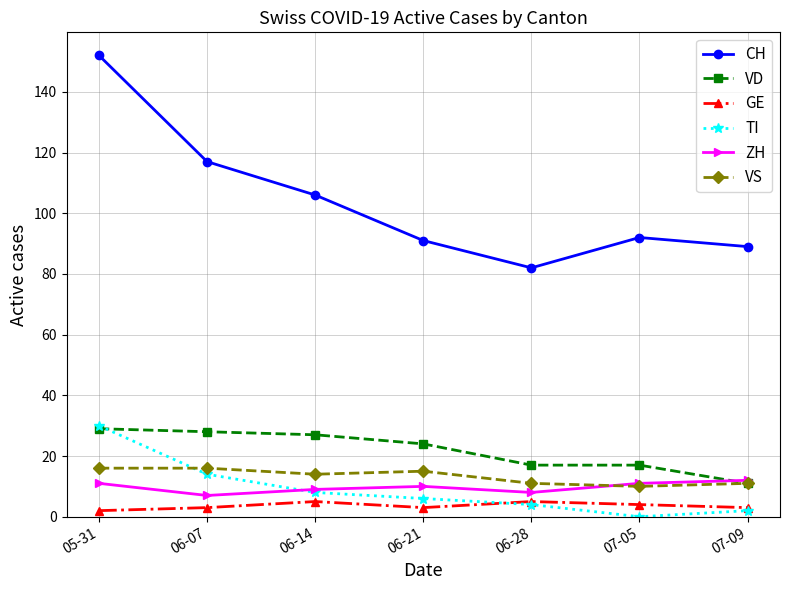

Which series has the largest range (max minus min)?

CH